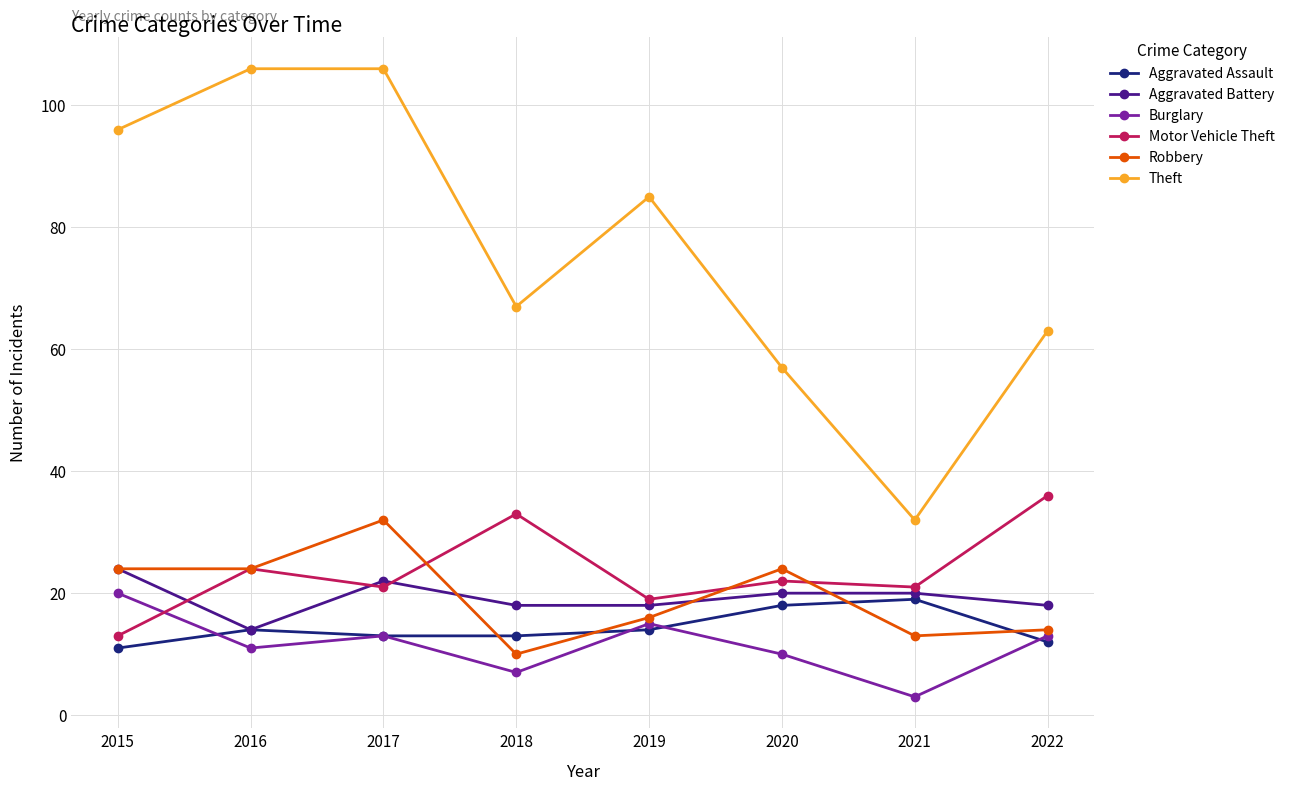

At which category does Robbery reach its first local peak?

2017